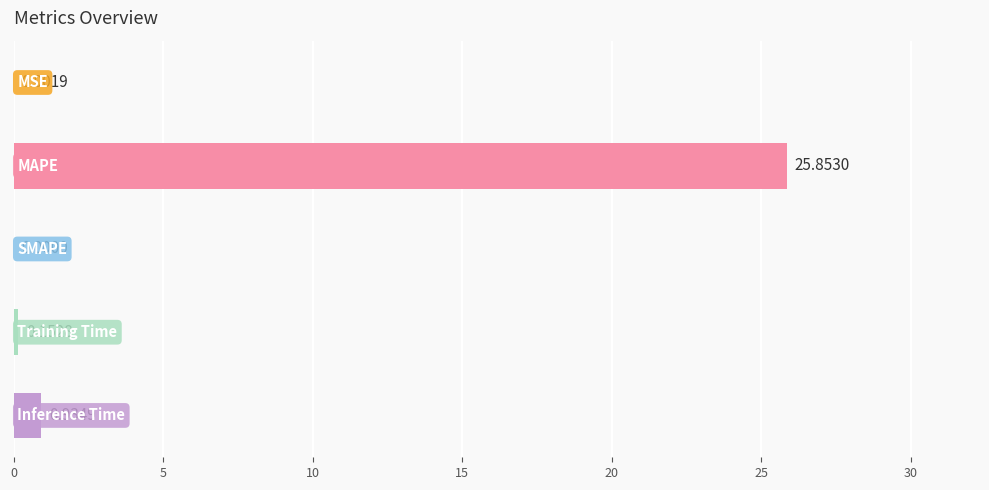

What is the sum of all values?

26.9